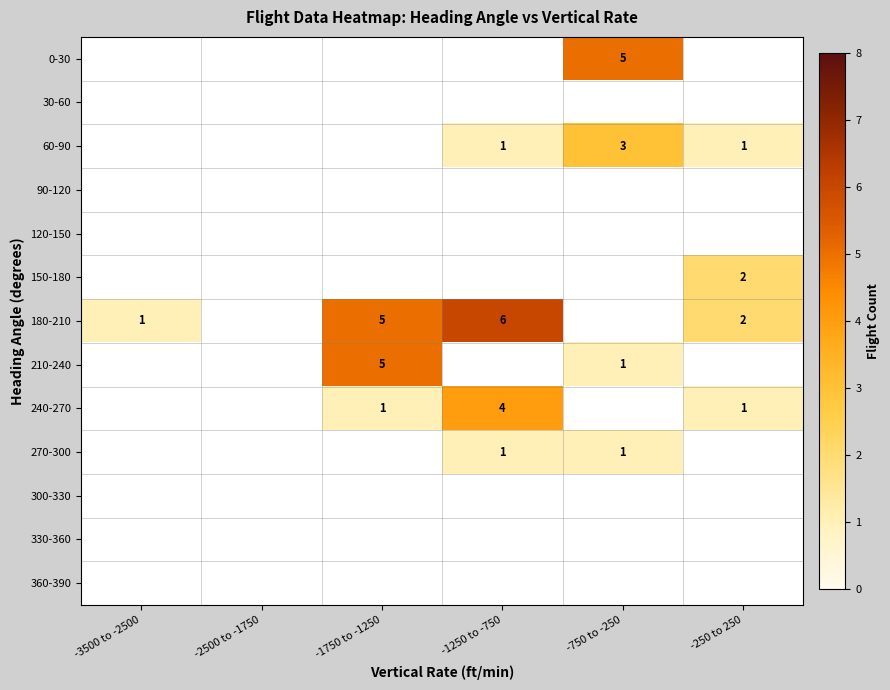

The 240-270 series shows 4 at -1250 to -750. True or false?

True